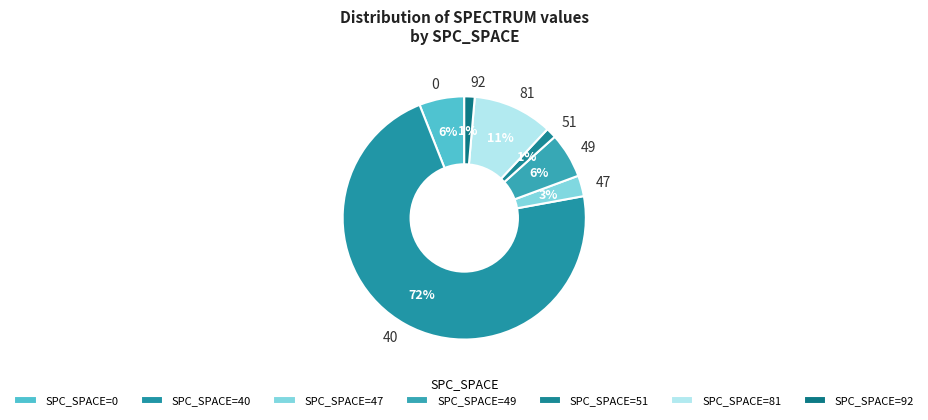

Do 40 and 92 together represent more than half of the pie?

Yes